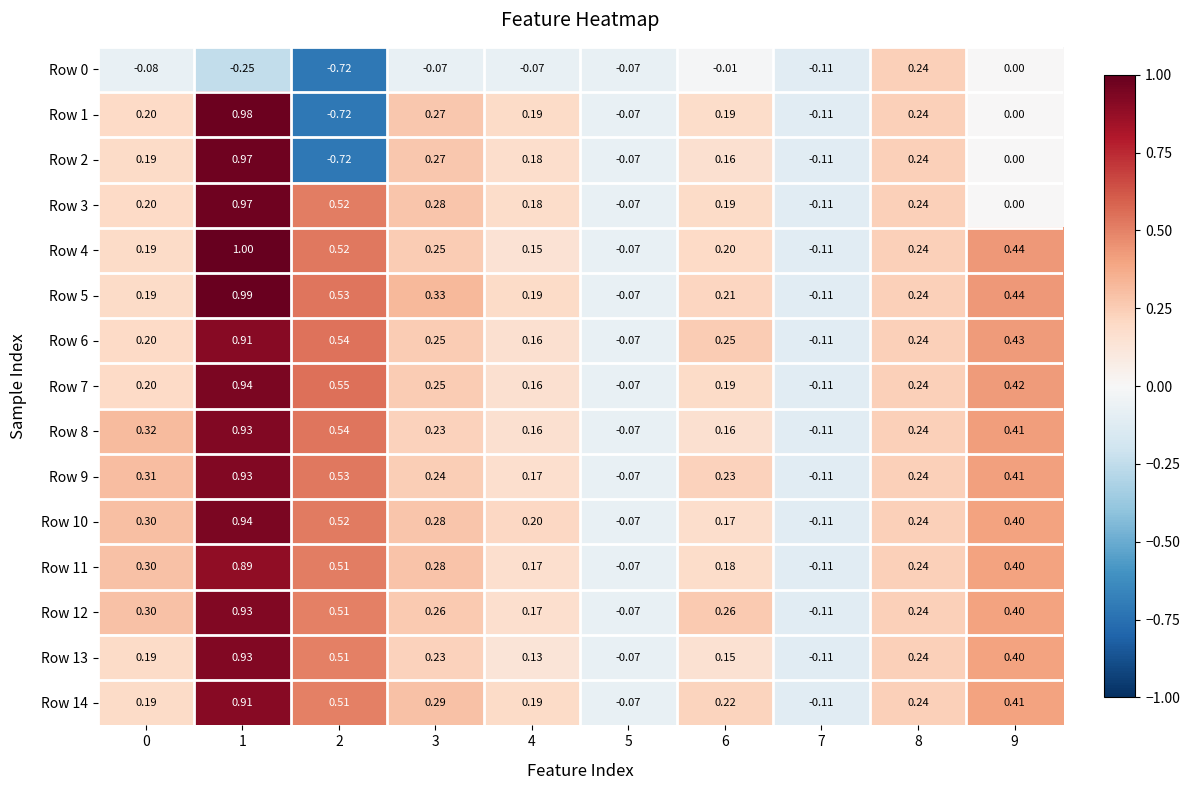

Is the value of Row 9 at 6 greater than the value of Row 14 at 6?

Yes